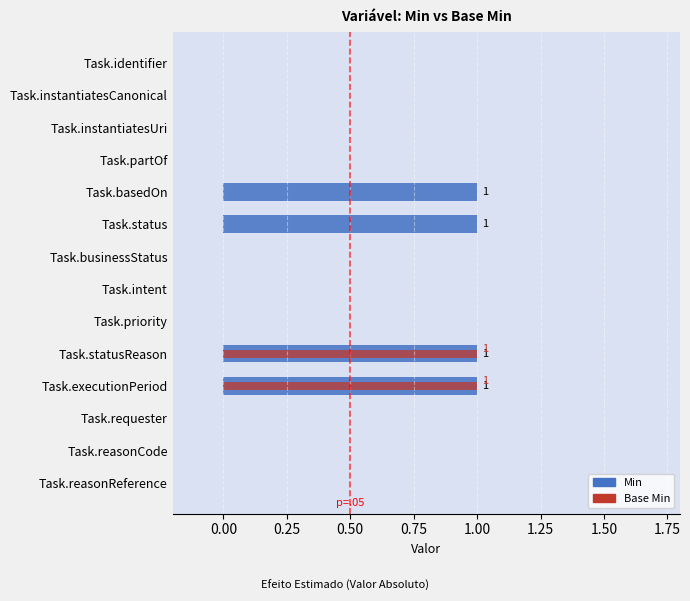

At how many categories does at least one series exceed 0?

4